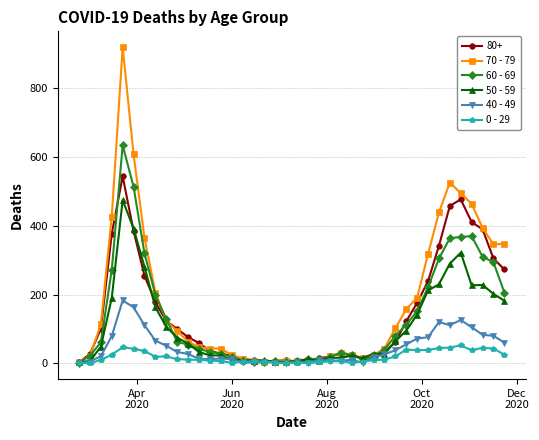

Which series has the widest spread of values?

70 - 79